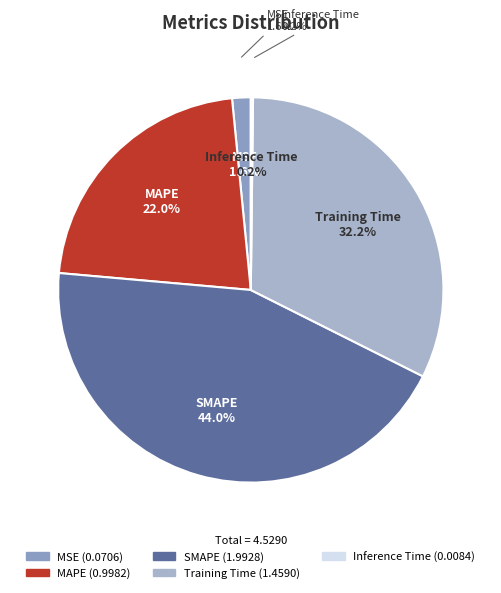

Which slice is the smallest?

Inference Time